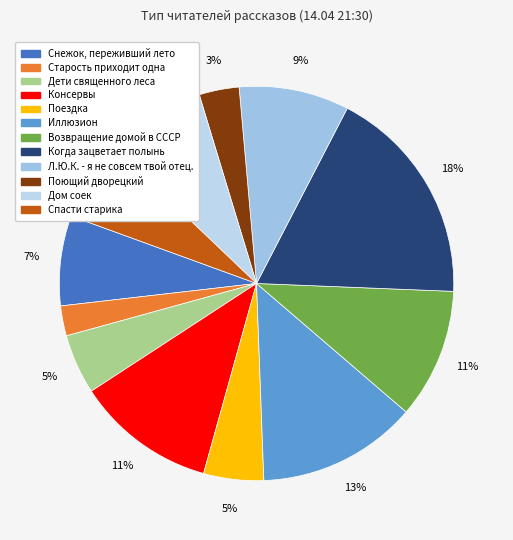

Do Поездка and Старость приходит одна together represent more than half of the pie?

No